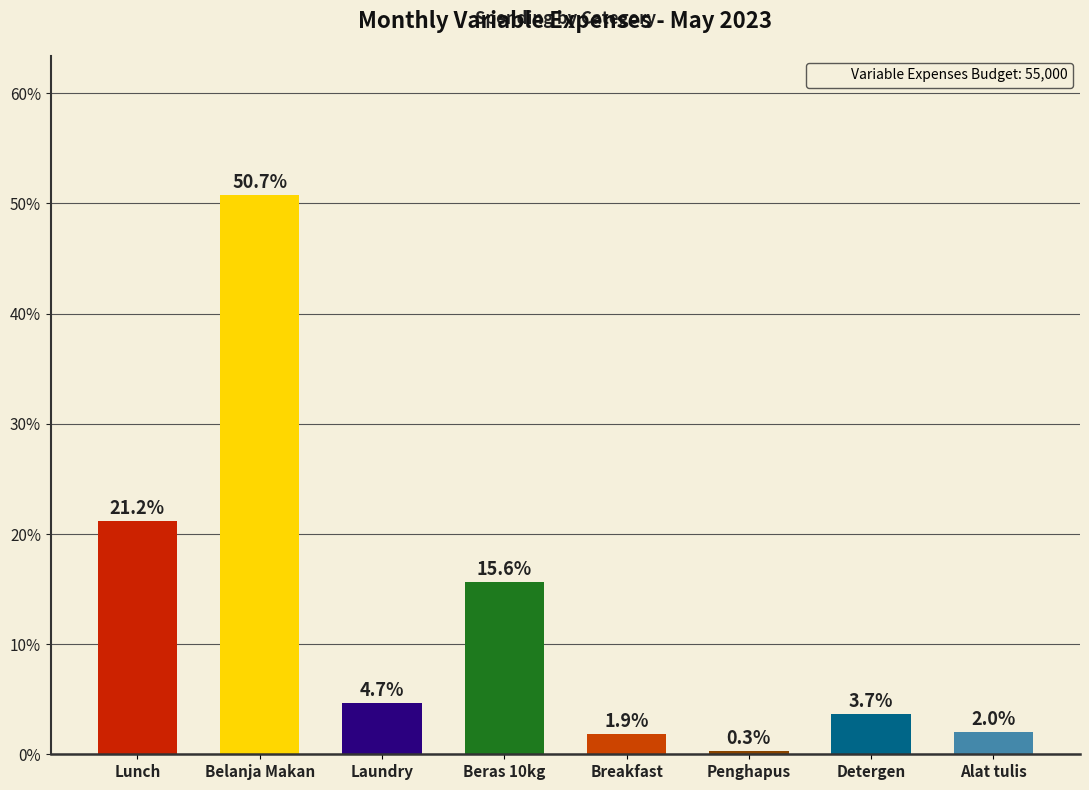

How many values exceed 4?

4